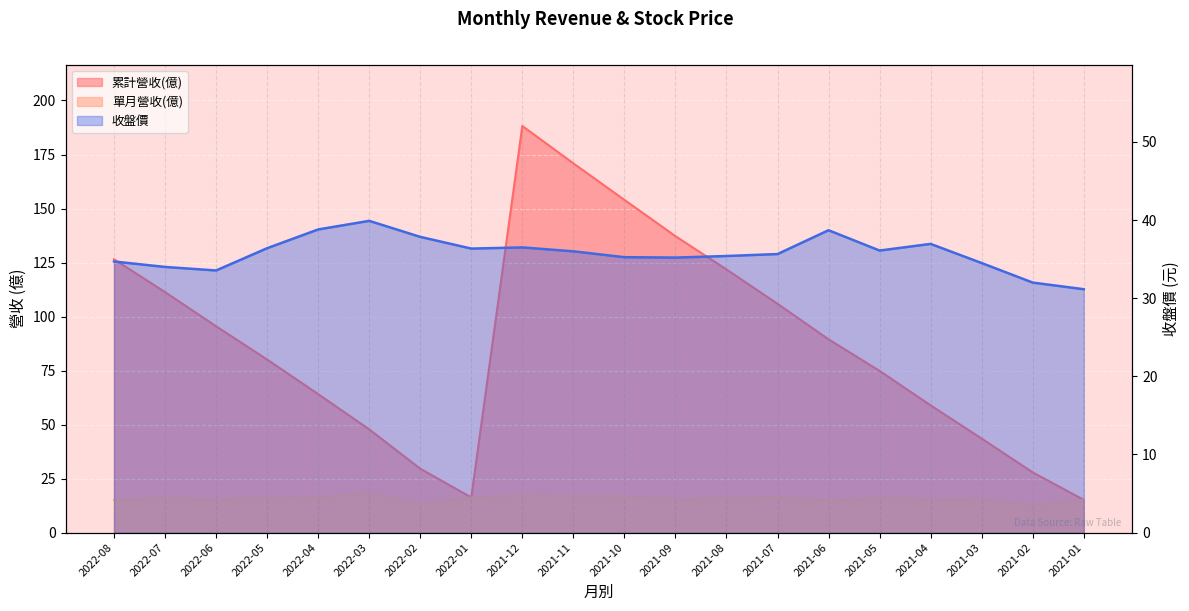

True or false: 累計營收(億) has a value of 80.1 at 2022-05.

True